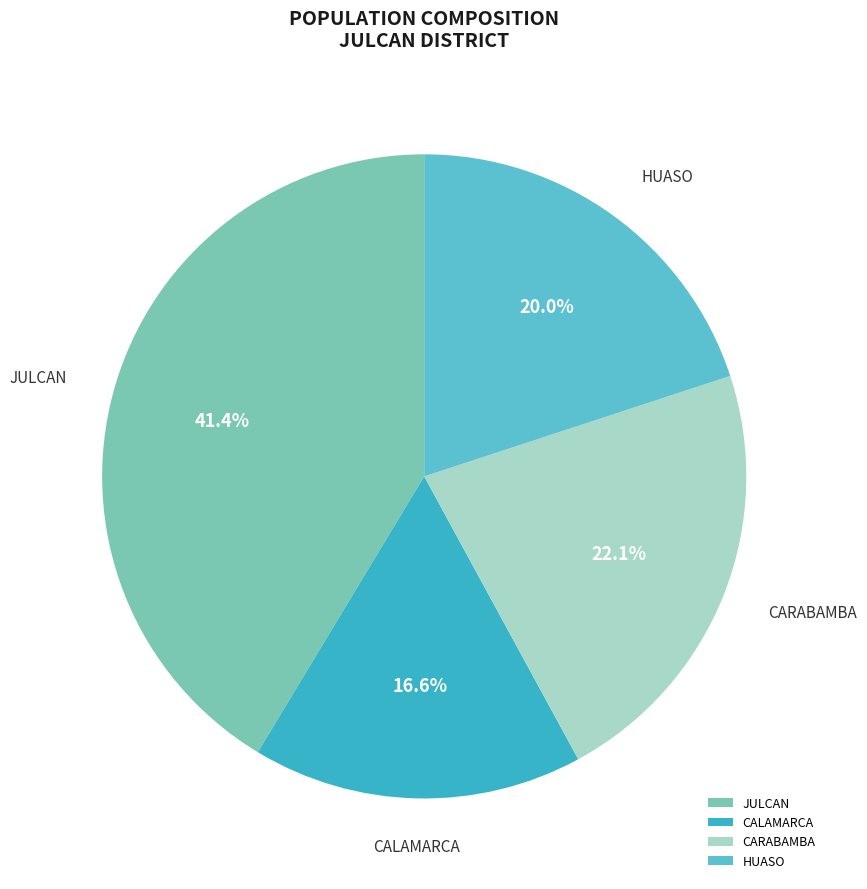

Is it true that HUASO is 6% of the pie?

False